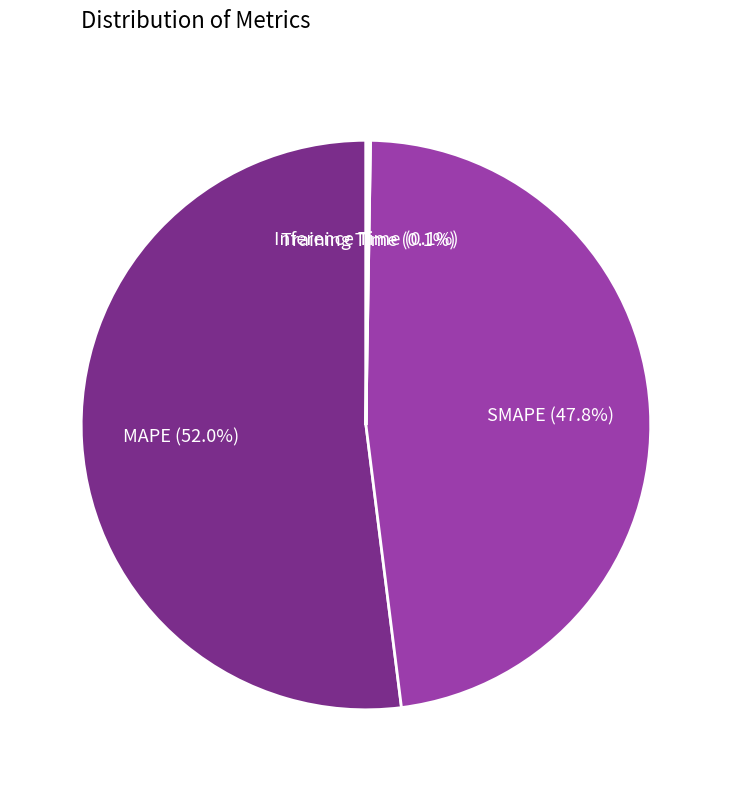

How many segments does this pie chart have?

4